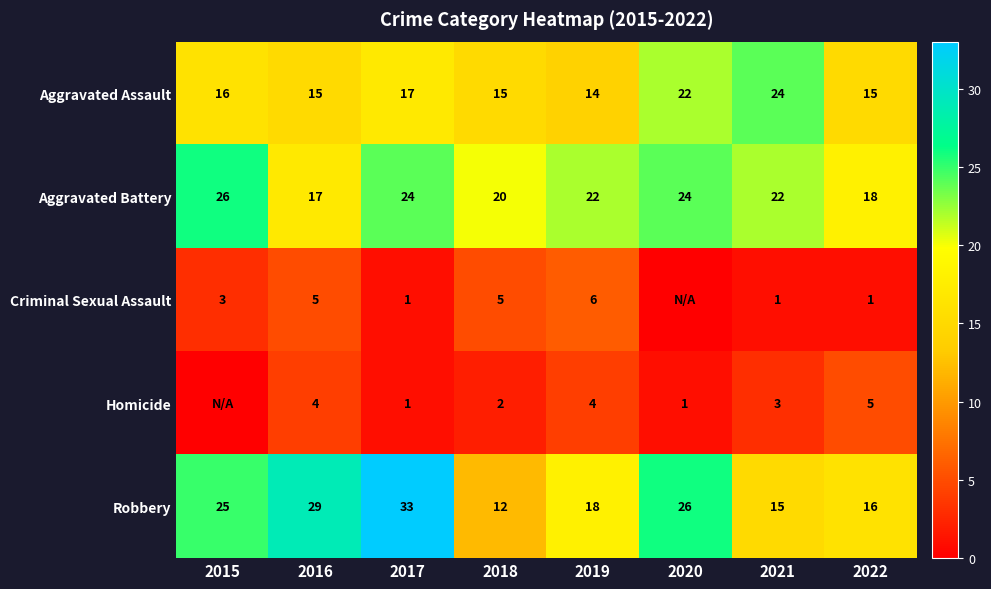

The value of Robbery at 2022 is 16. True or false?

True